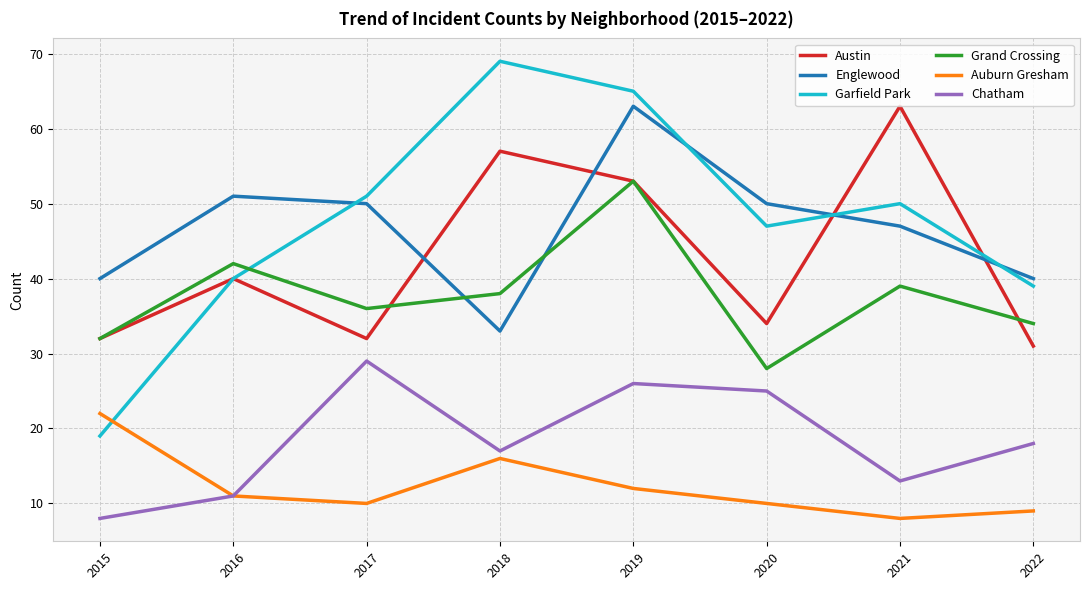

What is the difference between the highest and lowest values at 2022?

31